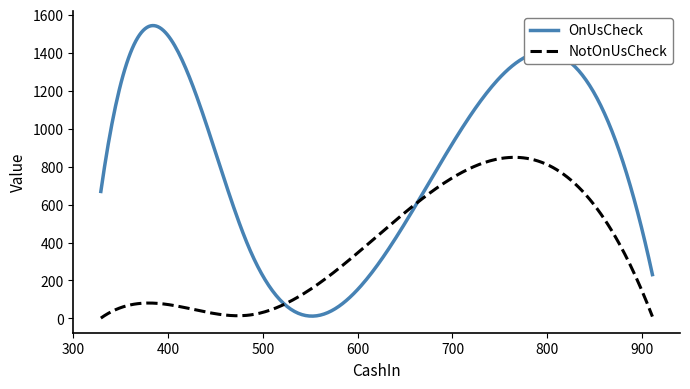

What are all the series names shown in the legend?

OnUsCheck, NotOnUsCheck